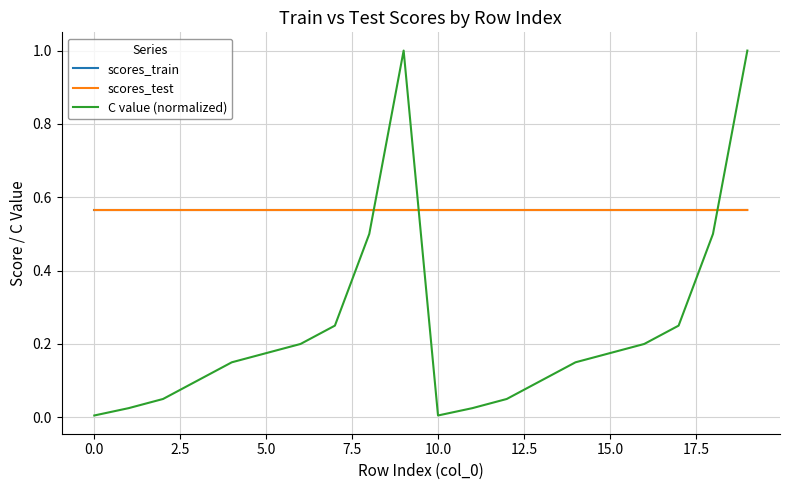

Which series has the widest spread of values?

C value (normalized)